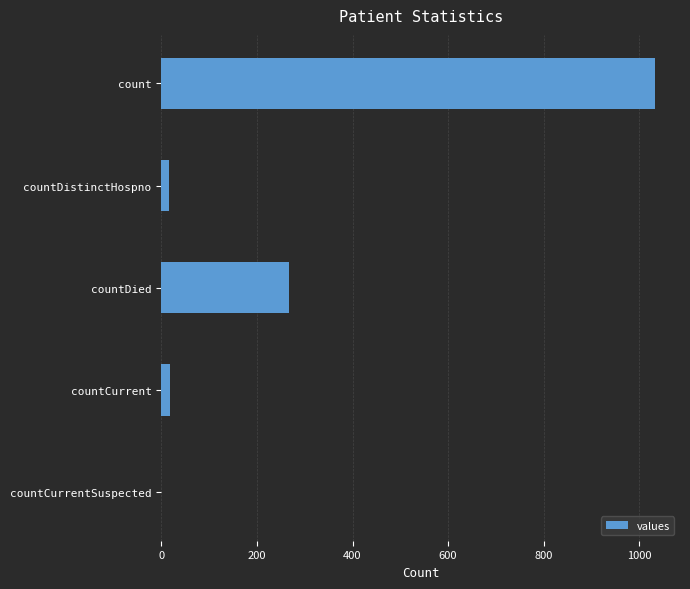

What is the change in value from count to countDied?

-768